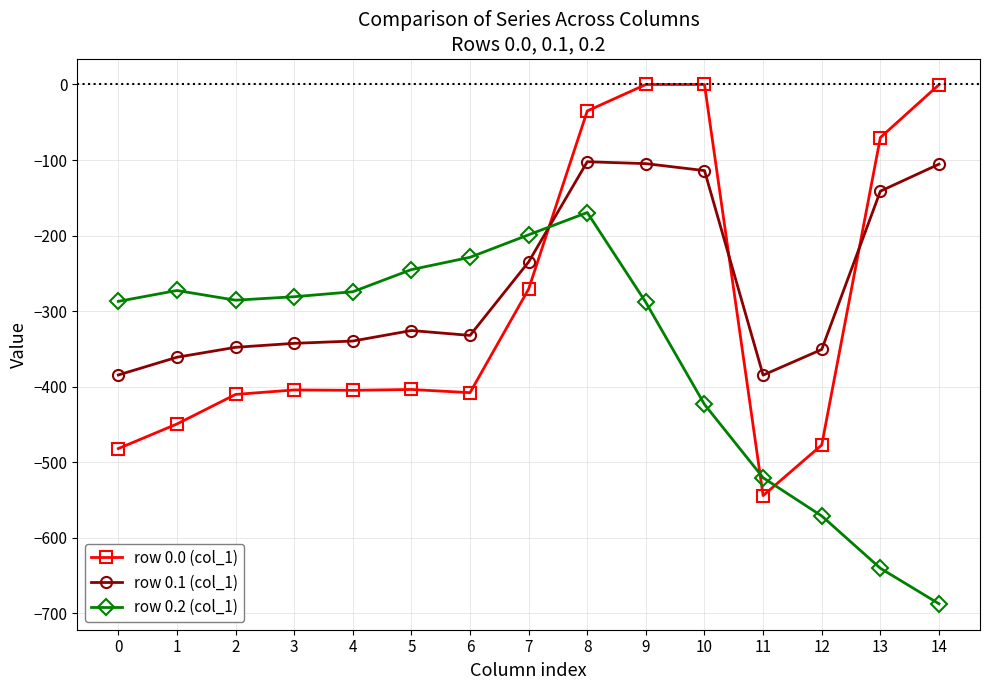

List the series in order of their overall mean, lowest first.

row 0.2 (col_1), row 0.0 (col_1), row 0.1 (col_1)